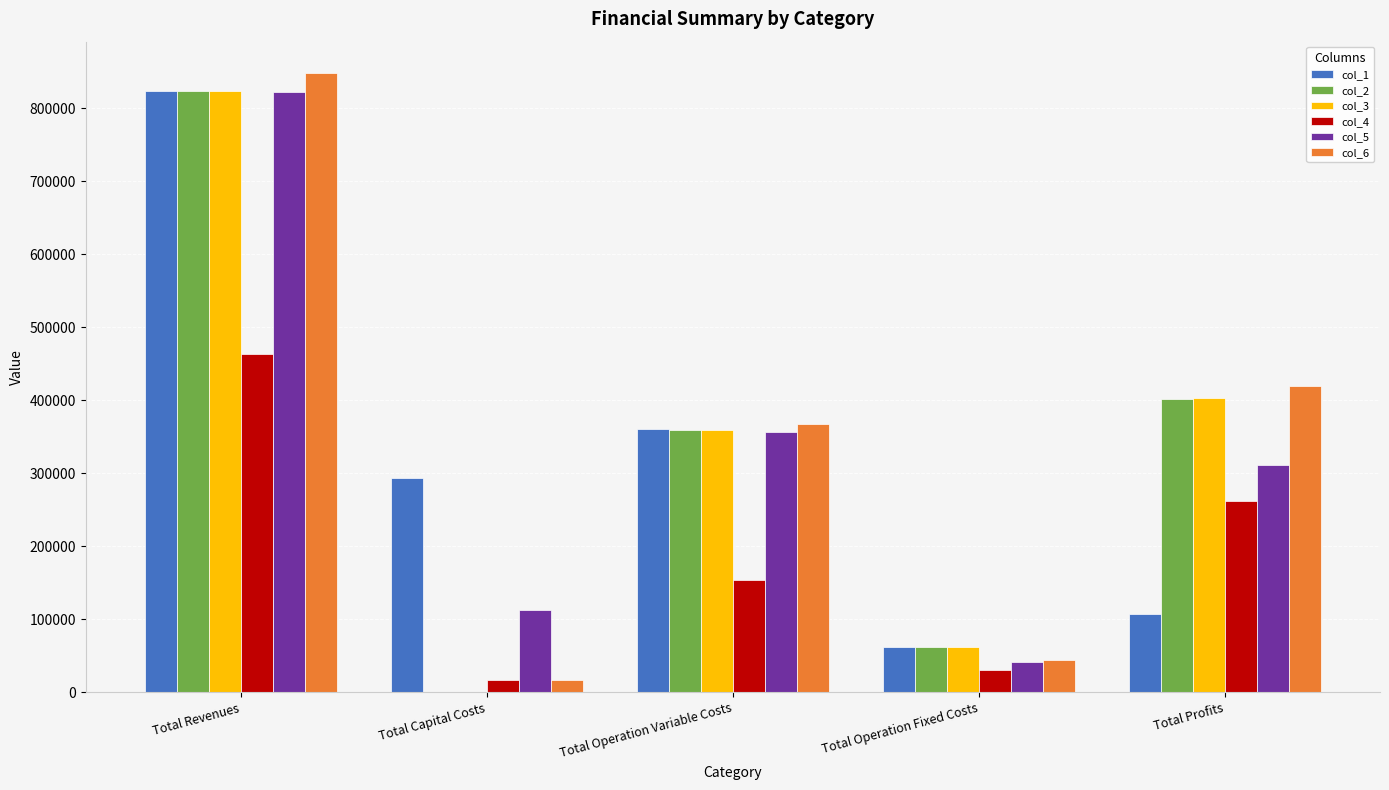

Reading left to right, extract all data points from this chart.

col_1: Total Revenues=823199.1	Total Capital Costs=293224.0	Total Operation Variable Costs=360538.7	Total Operation Fixed Costs=61990.8	Total Profits=107445.5
col_2: Total Revenues=823199.1	Total Capital Costs=0.0	Total Operation Variable Costs=359588.4	Total Operation Fixed Costs=61990.8	Total Profits=401619.9
col_3: Total Revenues=823199.1	Total Capital Costs=0.0	Total Operation Variable Costs=358636.8	Total Operation Fixed Costs=61990.8	Total Profits=402571.5
col_4: Total Revenues=463657.6	Total Capital Costs=16800.0	Total Operation Variable Costs=154175.2	Total Operation Fixed Costs=30128.6	Total Profits=262553.7
col_5: Total Revenues=821887.7	Total Capital Costs=112800.0	Total Operation Variable Costs=356039.1	Total Operation Fixed Costs=41982.4	Total Profits=311066.2
col_6: Total Revenues=848572.2	Total Capital Costs=16832.0	Total Operation Variable Costs=368032.2	Total Operation Fixed Costs=44727.4	Total Profits=418980.7